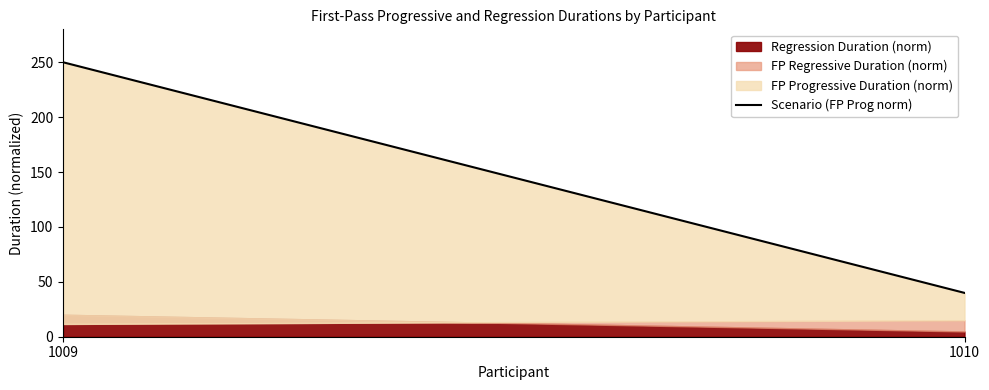

What is the value of the 1st point from the left?

250.0